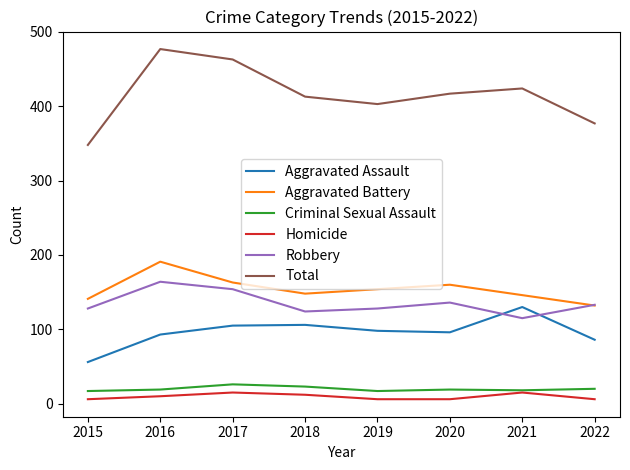

Is the value of Criminal Sexual Assault at 2020 greater than the value of Homicide at 2020?

Yes